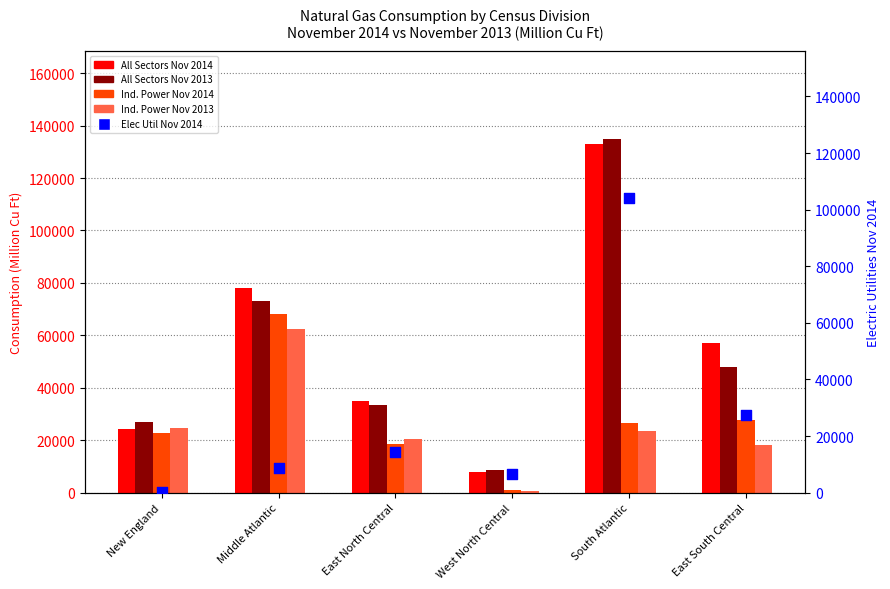

At how many categories does at least one series exceed 130852?

1